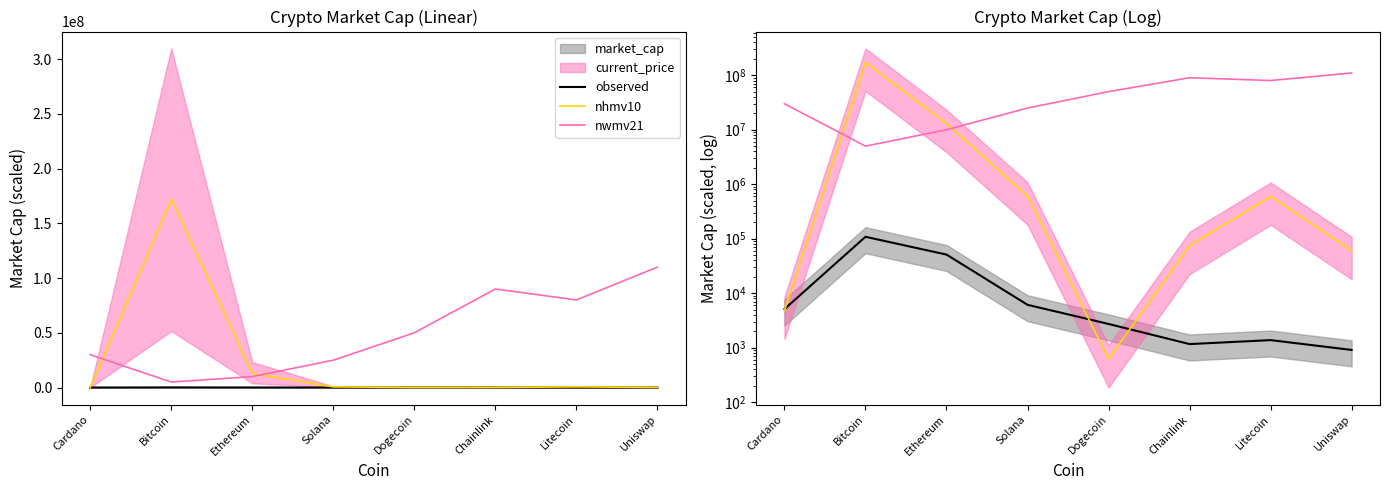

Reading left to right, what are all the values shown in this chart?

observed: 5099.7	108296.9	51058.5	6110.2	2720.8	1162.0	1374.2	907.2
nhmv10: 4770.0	172020000.0	12923250.0	603030.0	616.9	74640.0	596670.0	60120.0
nwmv21: 30000000.0	5000000.0	10000000.0	25000000.0	50000000.0	90000000.0	80000000.0	110000000.0